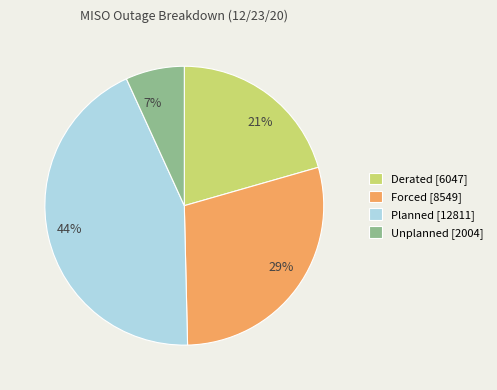

Between Unplanned and Planned, which is larger?

Planned